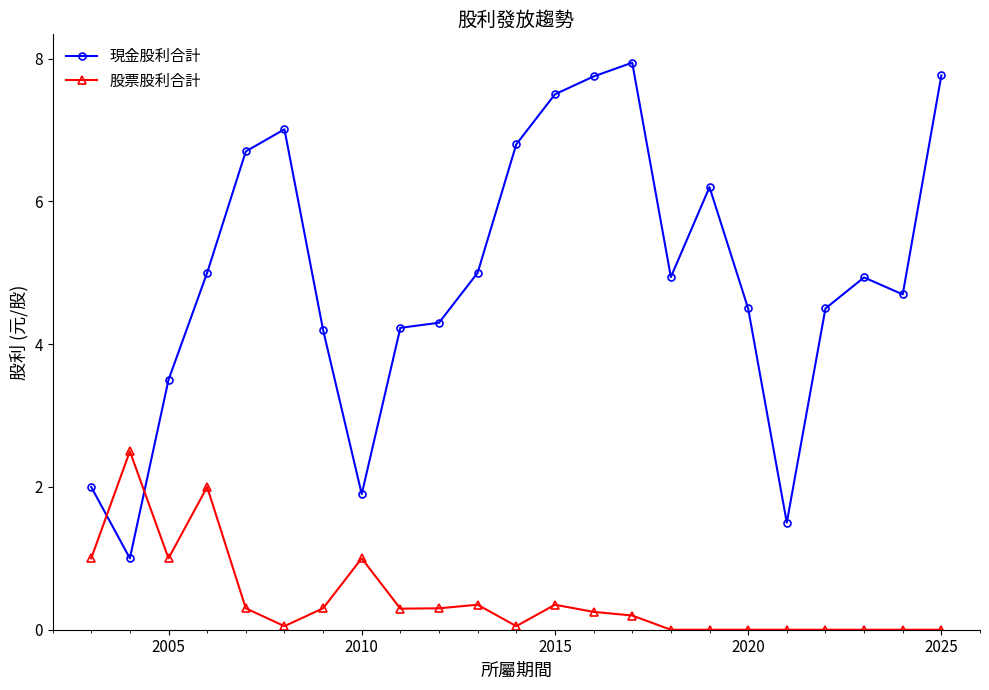

What is the greatest value displayed?

7.9